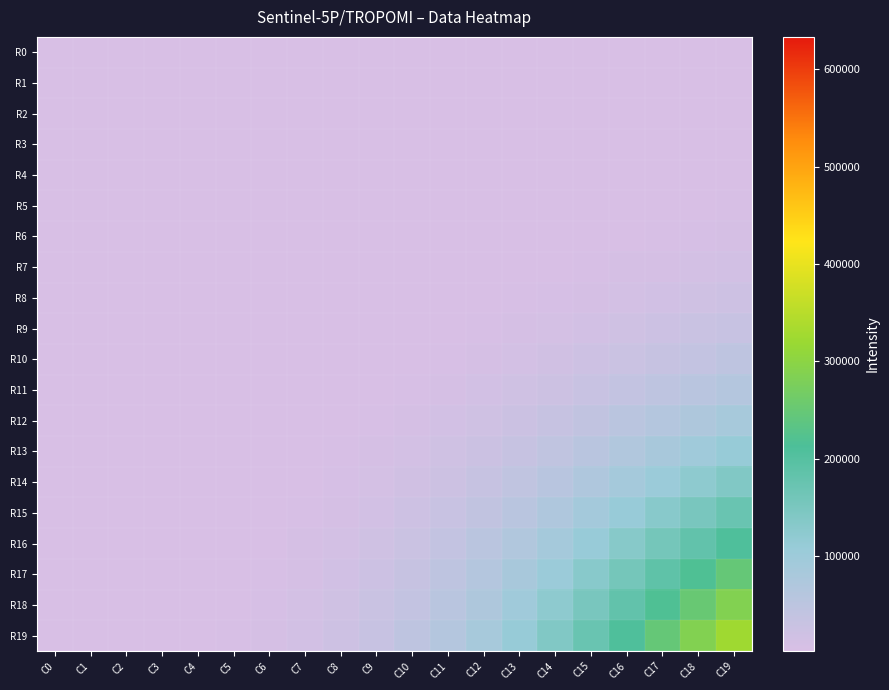

Which series changed the most between C7 and C14?

R19